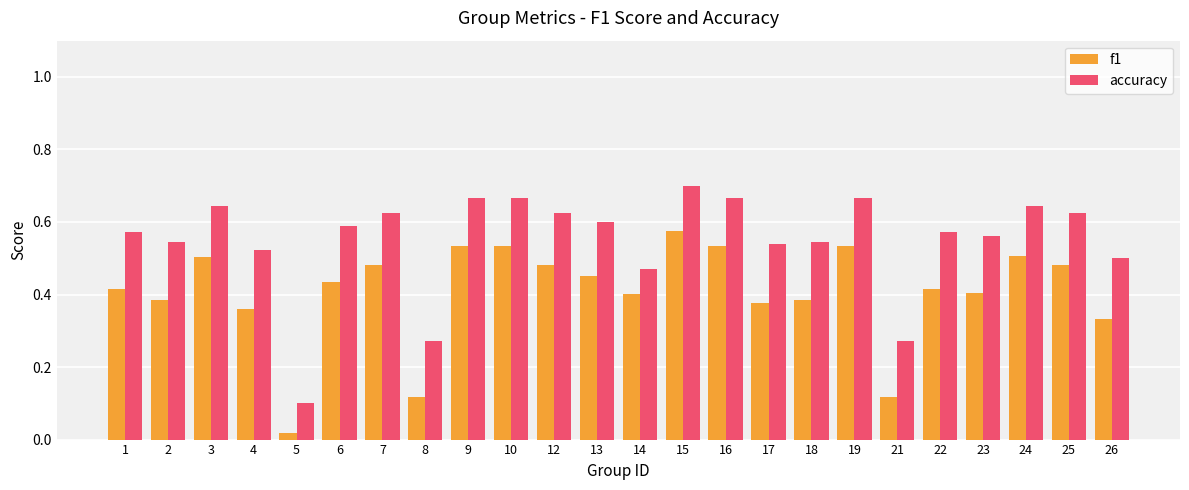

What is the sum of the f1 values at 7 and 10?

1.0